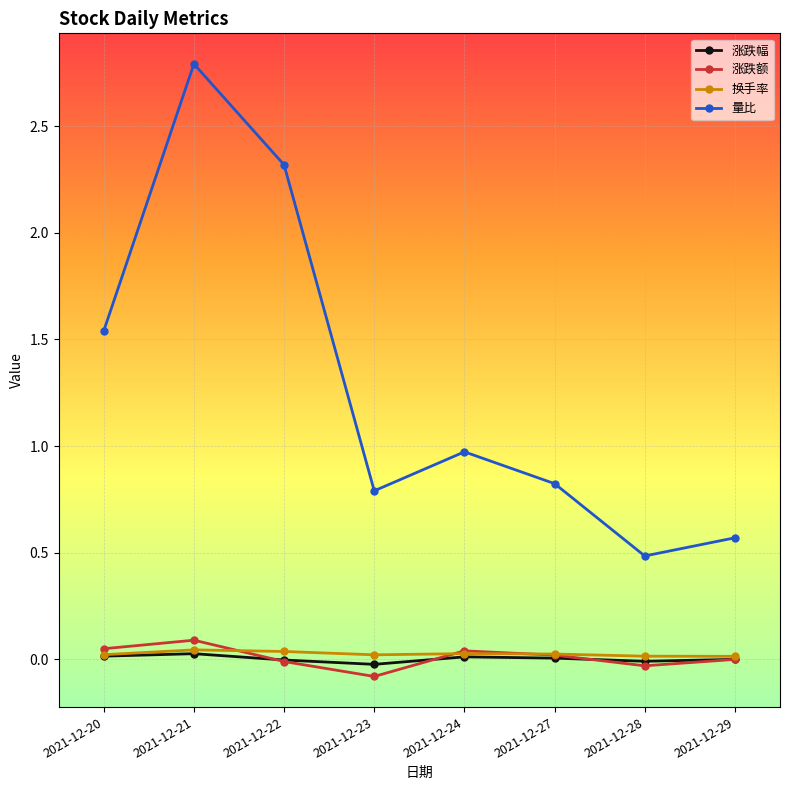

Is it true that 量比 equals 0.2 at 2021-12-28?

False